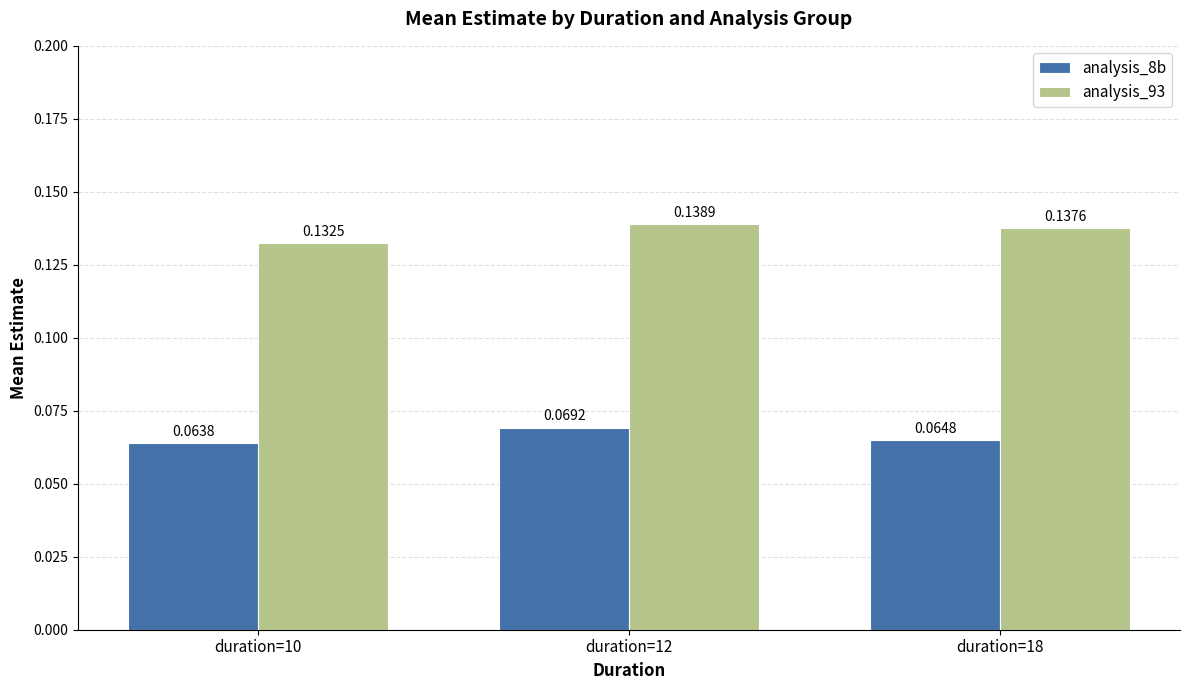

Which series has the largest range (max minus min)?

analysis_93